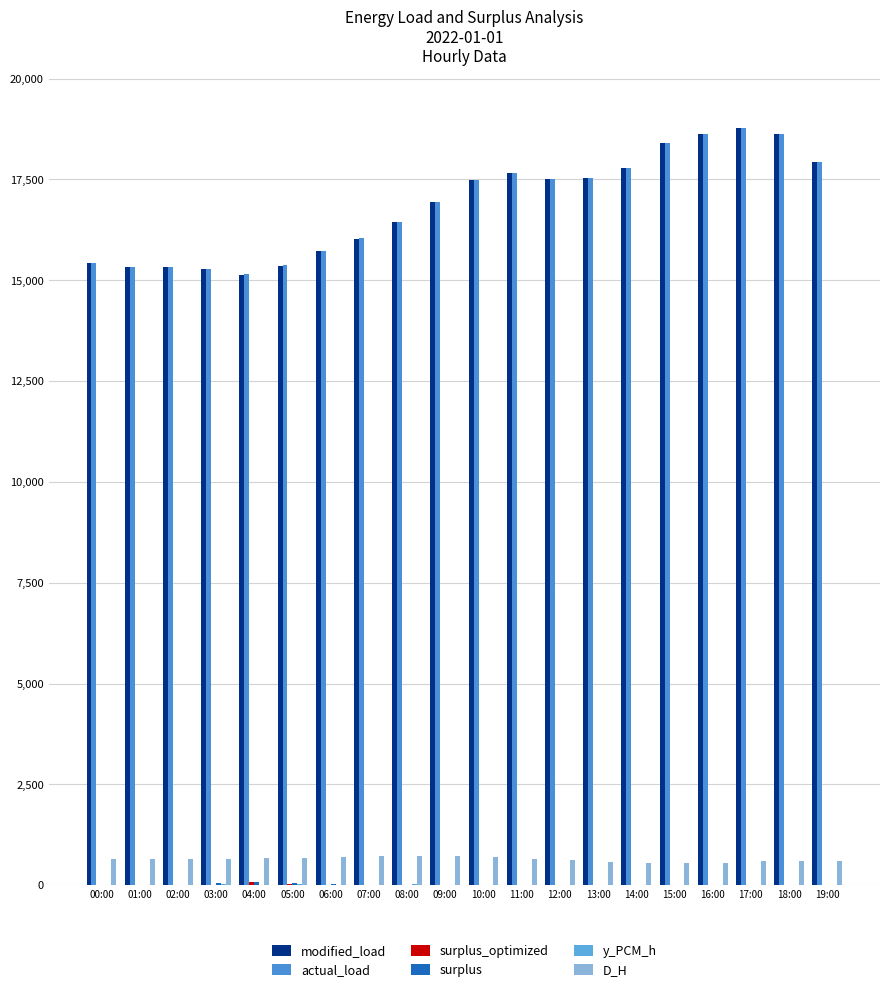

Are the bars grouped side by side (vs. stacked)?

Yes